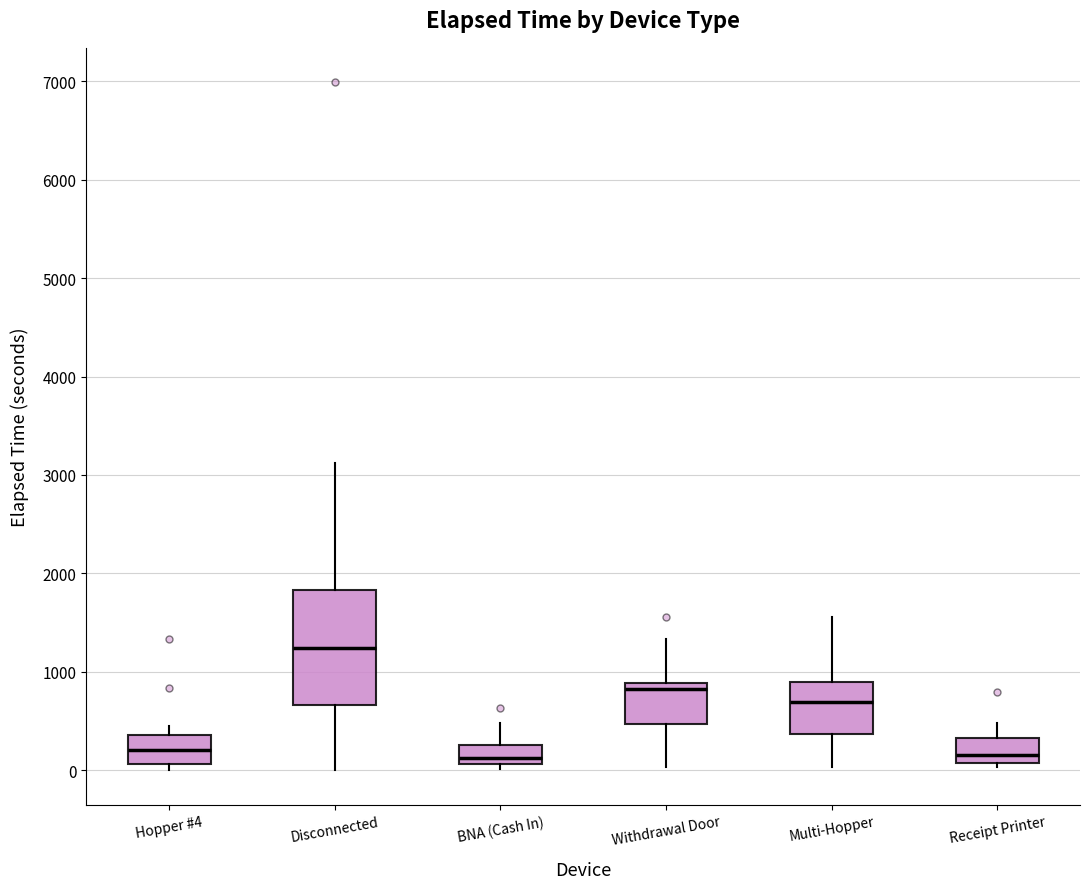

Where is the lower edge of the box for Hopper #4 on the y-axis? The values are not printed on the chart, so give them approximately, as read against the axis.

100